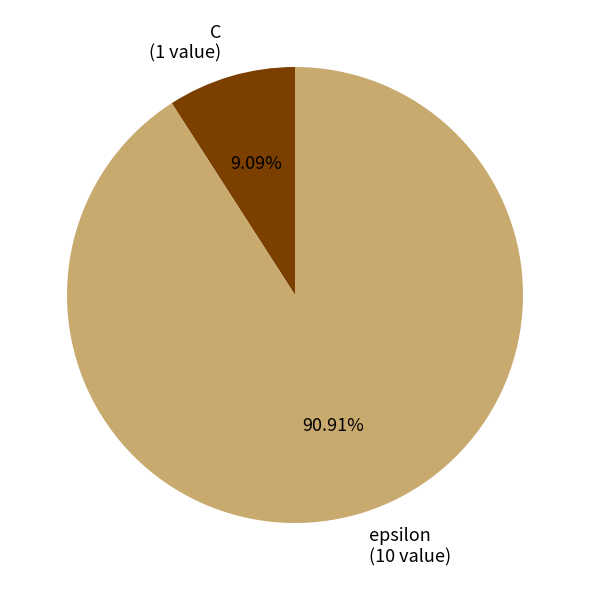

Approximately how many times larger is the value at C compared to epsilon?

0.1